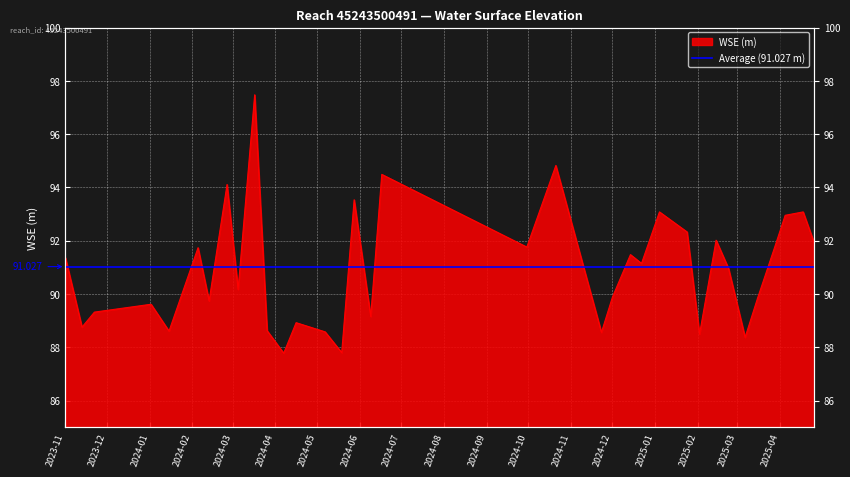

What is the sum of the values at 2024-05-19 and 2024-02-26?

181.9